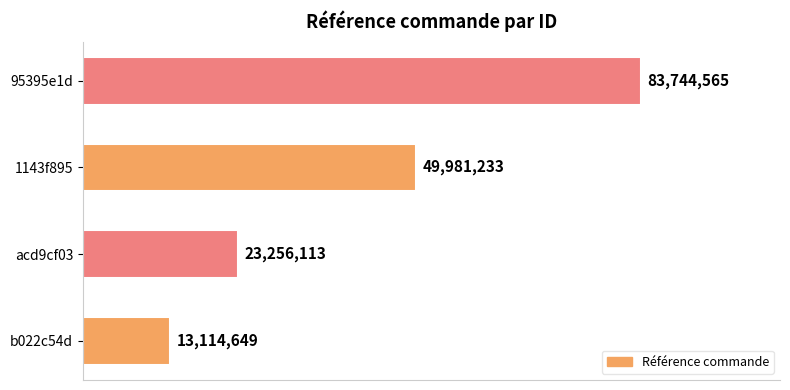

What is the greatest value displayed?

83744565